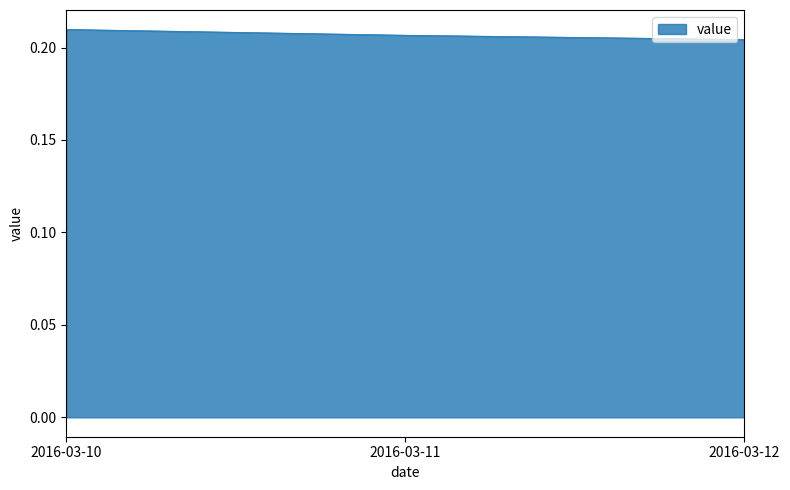

True or false: the data shows 0.3 at 2016-03-10.

False